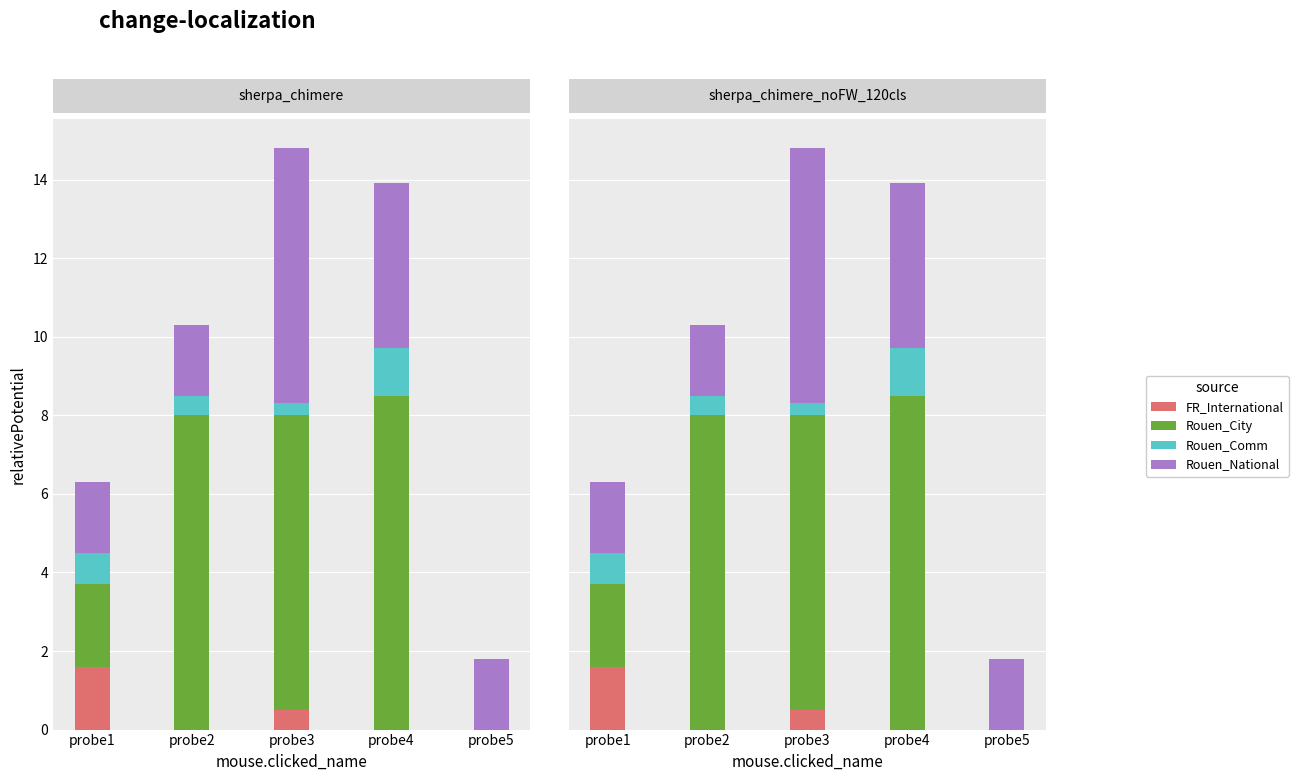

Which series changed the most between probe2 and probe4?

Rouen_National